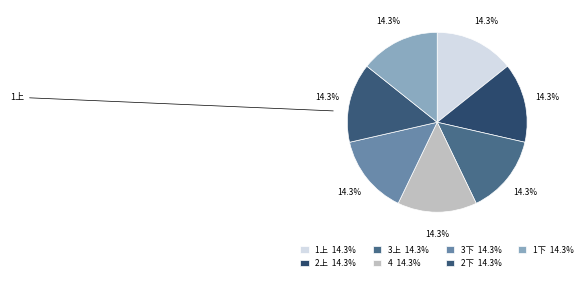

True or false: 1上 accounts for 2% of the total.

False